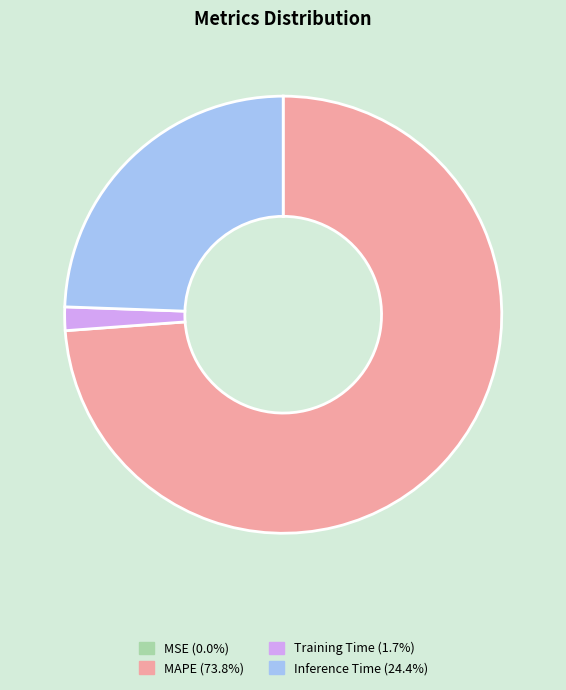

Is there a majority slice in this chart?

Yes